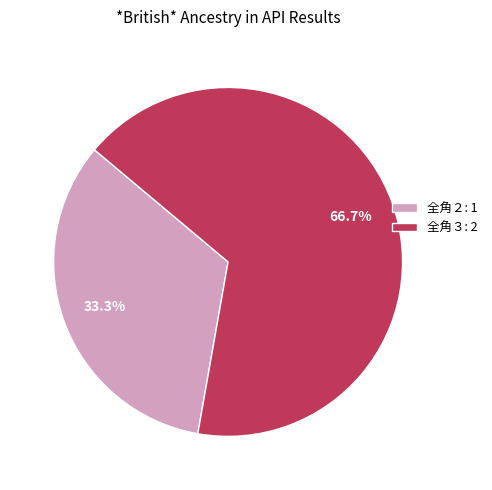

Rank the categories by value from highest to lowest.

全角３: 2, 全角２: 1